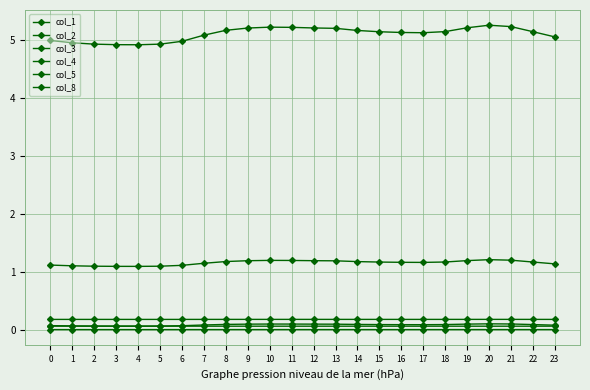

True or false: col_3 has more than 0 interior local peaks.

True